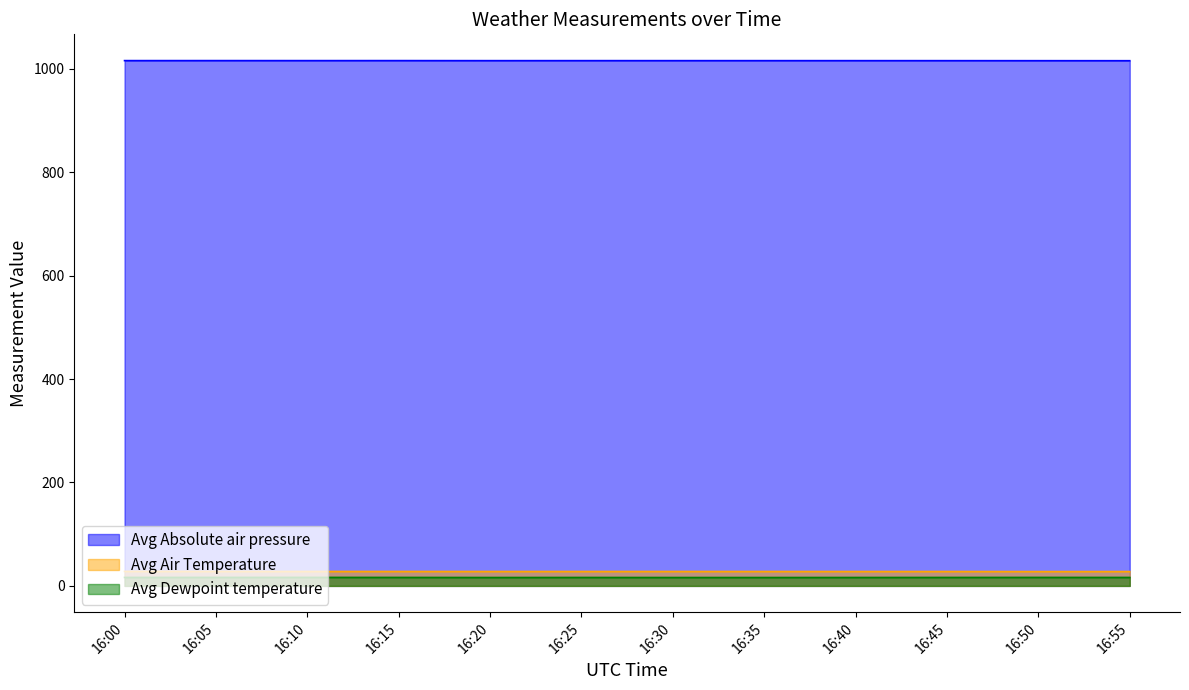

True or false: Avg Absolute air pressure and Avg Dewpoint temperature intersect in this chart.

False